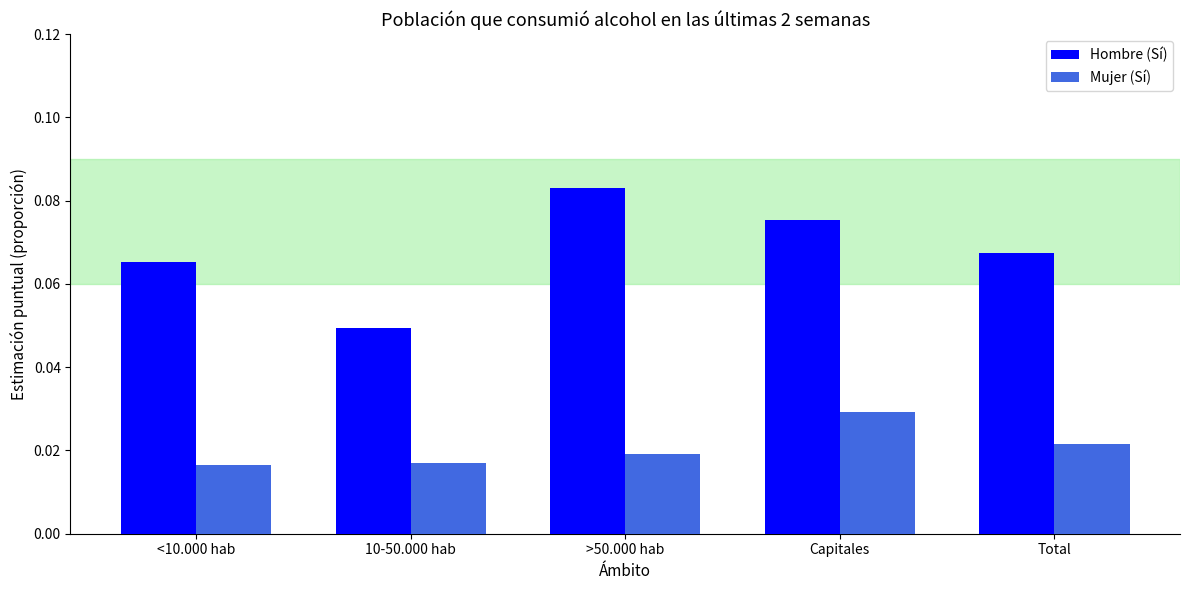

At which category is the sum across all series the highest?

Capitales